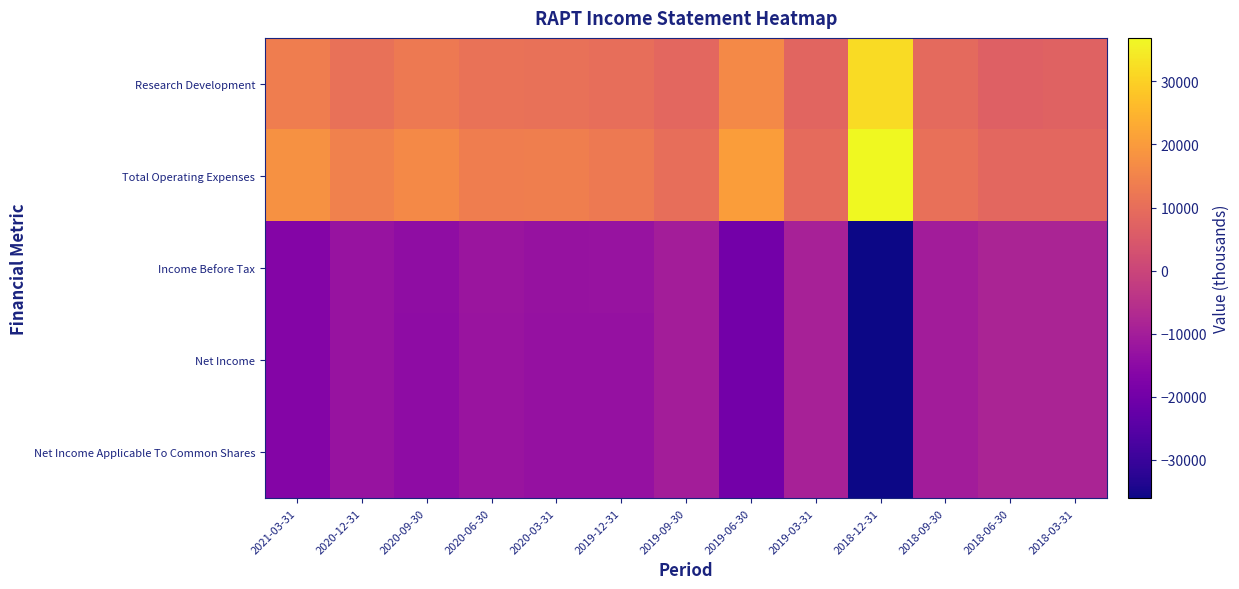

Reading right to left, extract all data points from this chart.

Research Development: 2018-03-31=7300	2018-06-30=6900	2018-09-30=9200	2018-12-31=31800	2019-03-31=7900	2019-06-30=16100	2019-09-30=8600	2019-12-31=10200	2020-03-31=10700	2020-06-30=11000	2020-09-30=12900	2020-12-31=10900	2021-03-31=13800
Total Operating Expenses: 2018-03-31=8400	2018-06-30=8400	2018-09-30=10500	2018-12-31=36900	2019-03-31=9500	2019-06-30=20500	2019-09-30=10300	2019-12-31=12800	2020-03-31=14000	2020-06-30=13800	2020-09-30=16100	2020-12-31=14400	2021-03-31=17800
Income Before Tax: 2018-03-31=-8200	2018-06-30=-8200	2018-09-30=-10300	2018-12-31=-36100	2019-03-31=-9200	2019-06-30=-19800	2019-09-30=-10000	2019-12-31=-12600	2020-03-31=-12900	2020-06-30=-12100	2020-09-30=-14300	2020-12-31=-12500	2021-03-31=-16500
Net Income: 2018-03-31=-8200	2018-06-30=-8200	2018-09-30=-10300	2018-12-31=-36100	2019-03-31=-9200	2019-06-30=-19800	2019-09-30=-10000	2019-12-31=-13200	2020-03-31=-13100	2020-06-30=-12400	2020-09-30=-14600	2020-12-31=-12700	2021-03-31=-16500
Net Income Applicable To Common Shares: 2018-03-31=-8200	2018-06-30=-8200	2018-09-30=-10300	2018-12-31=-36100	2019-03-31=-9200	2019-06-30=-19800	2019-09-30=-10000	2019-12-31=-13200	2020-03-31=-13100	2020-06-30=-12400	2020-09-30=-14600	2020-12-31=-12700	2021-03-31=-16500